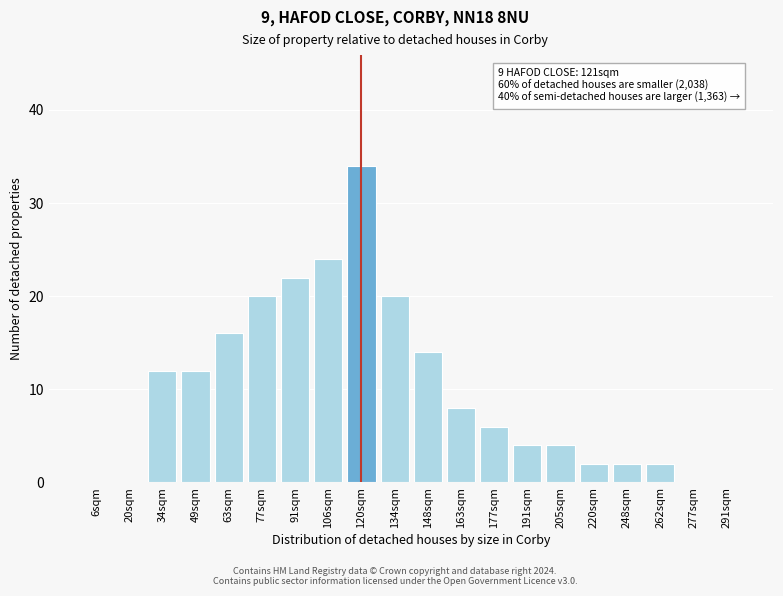

Reading left to right, what are all the values shown in this chart?

6sqm=0	20sqm=0	34sqm=12	49sqm=12	63sqm=16	77sqm=20	91sqm=22	106sqm=24	120sqm=34	134sqm=20	148sqm=14	163sqm=8	177sqm=6	191sqm=4	205sqm=4	220sqm=2	248sqm=2	262sqm=2	277sqm=0	291sqm=0